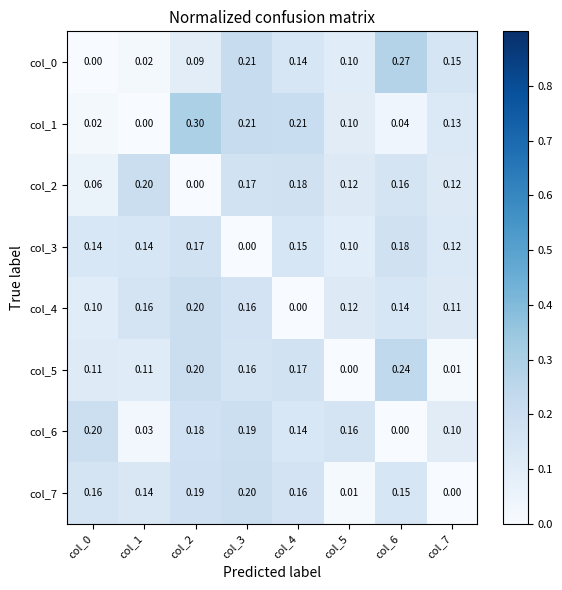

Is the value of col_7 at col_0 greater than the value of col_6 at col_4?

Yes